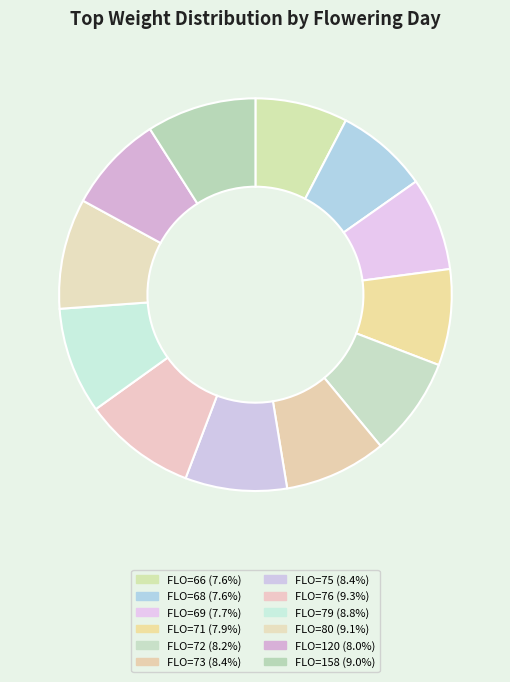

Count the number of slices in the pie.

12